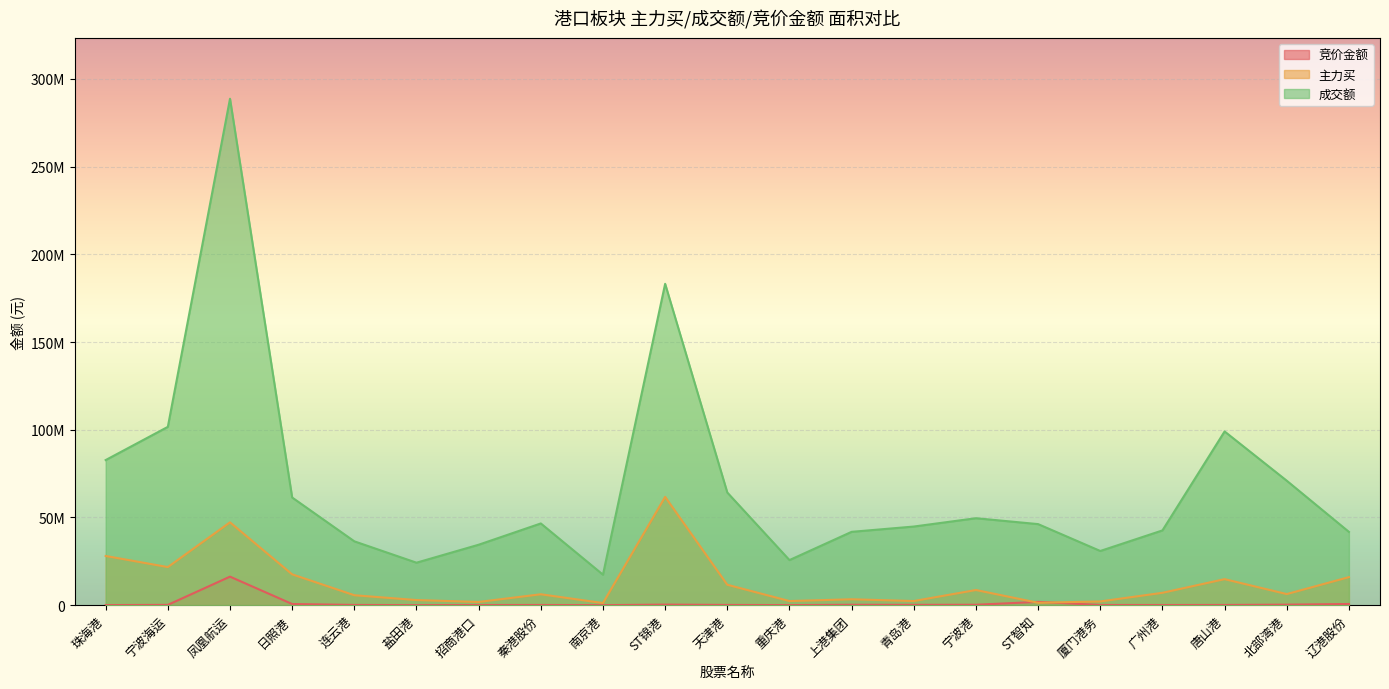

True or false: 成交额 and 竞价金额 cross at least once.

False